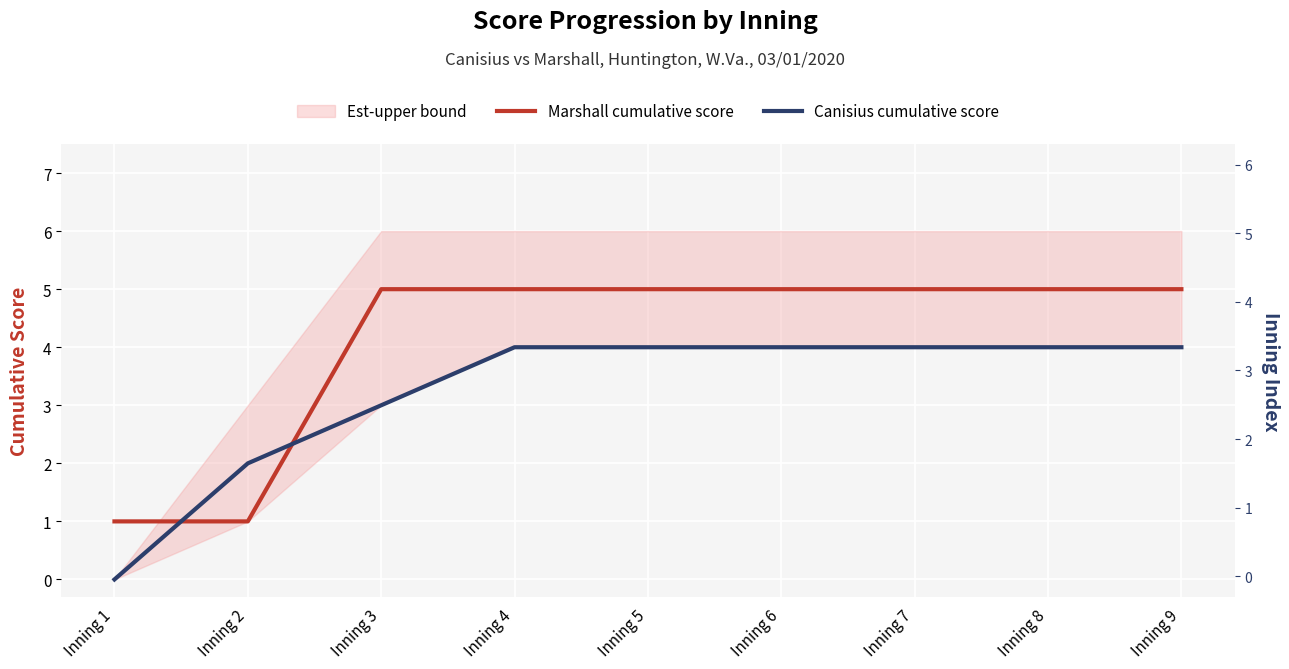

What is the value of the Marshall cumulative score point at the 5th from the left?

5